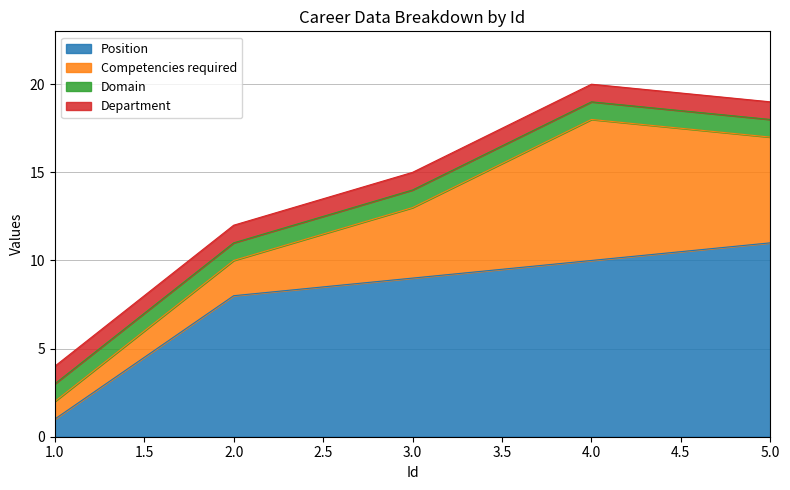

Which series has the largest total across all categories?

Position